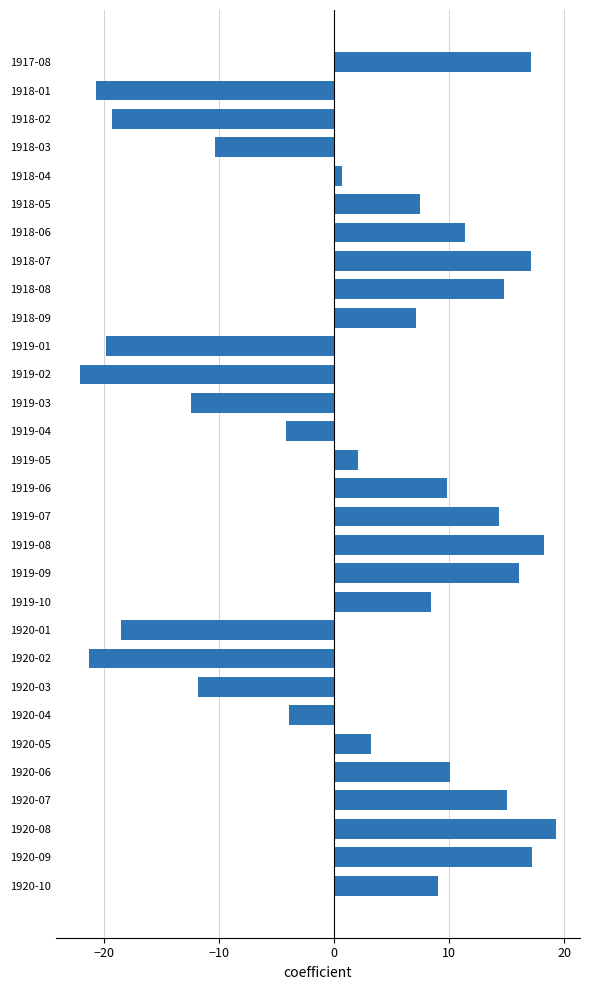

What is the change in value from 1919-01 to 1919-08?

+38.0